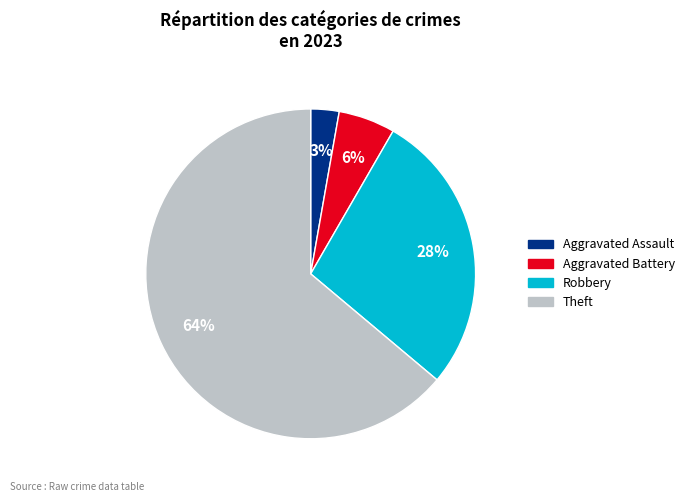

Is there any slice that represents more than half of the pie?

Yes